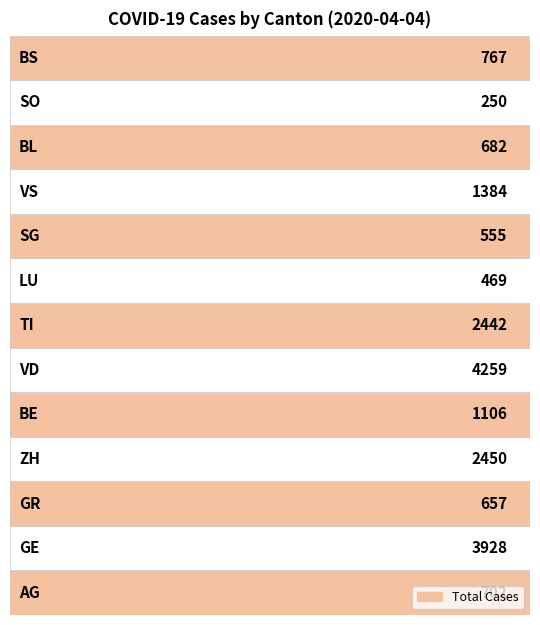

How many data points are less than 767?

6